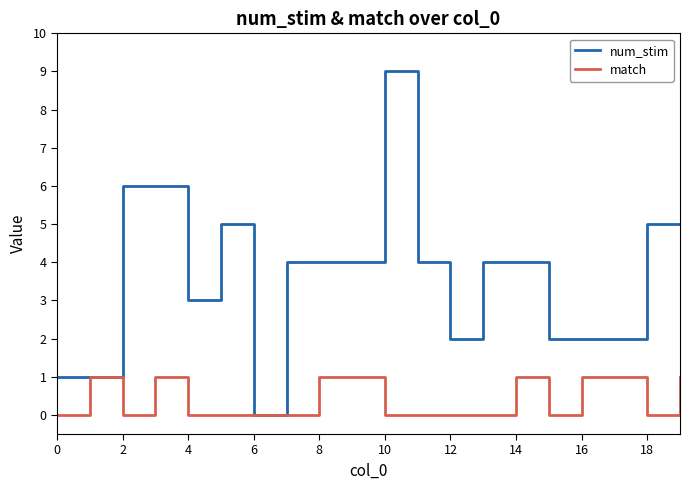

How many lines are shown in the chart?

2